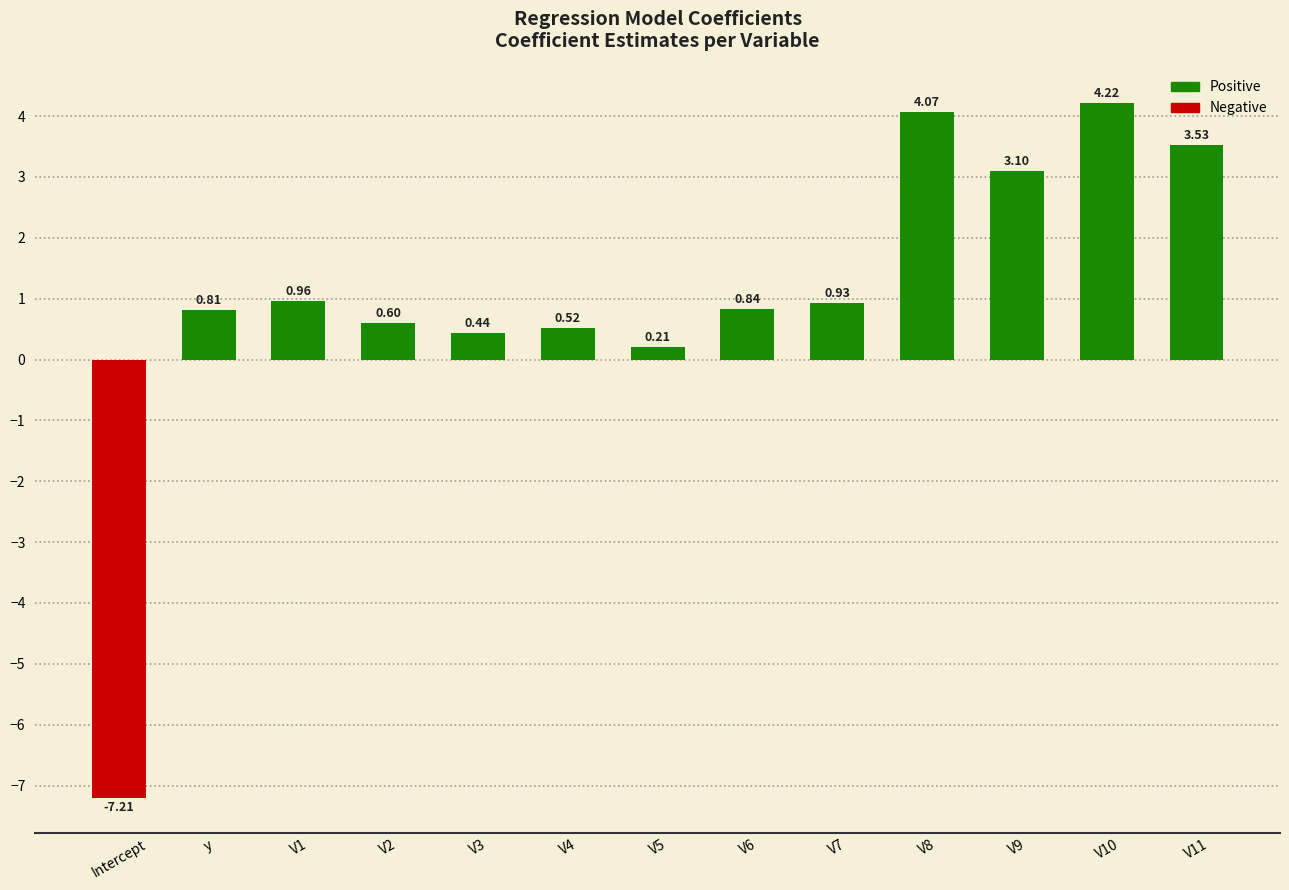

How many values are below zero?

1